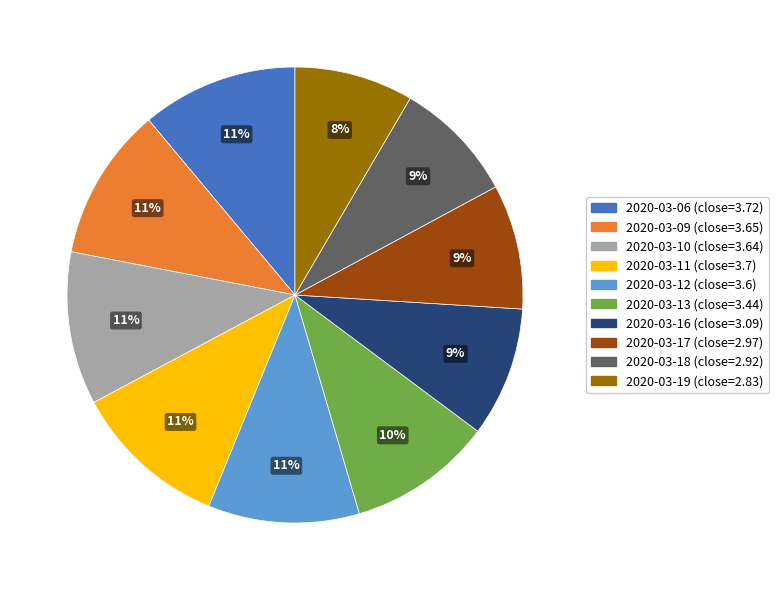

True or false: 2020-03-10 accounts for 11% of the total.

True